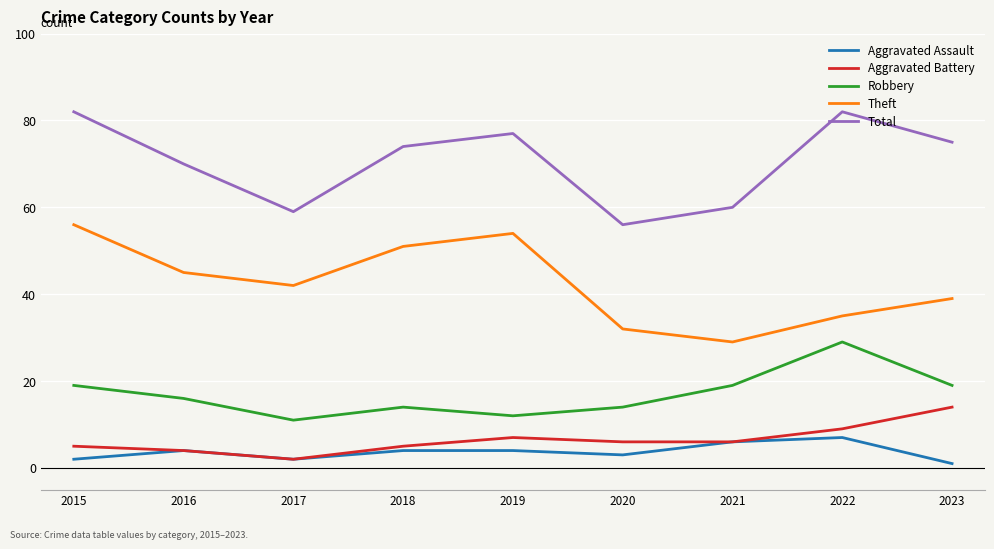

At which label does Theft reach its minimum?

2021